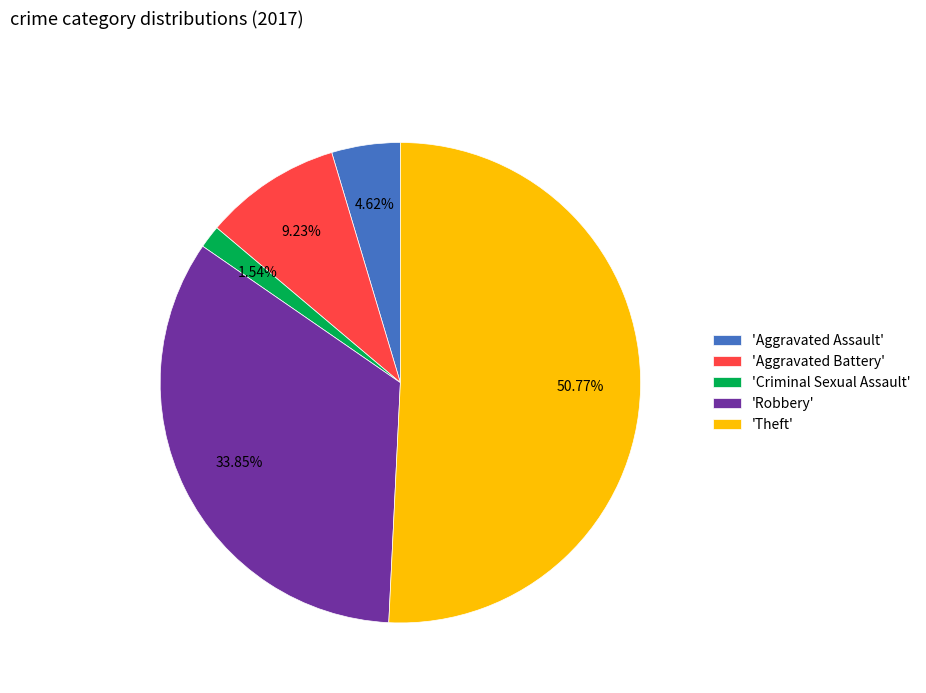

Is the sum of 'Criminal Sexual Assault' and 'Aggravated Assault' greater than half?

No